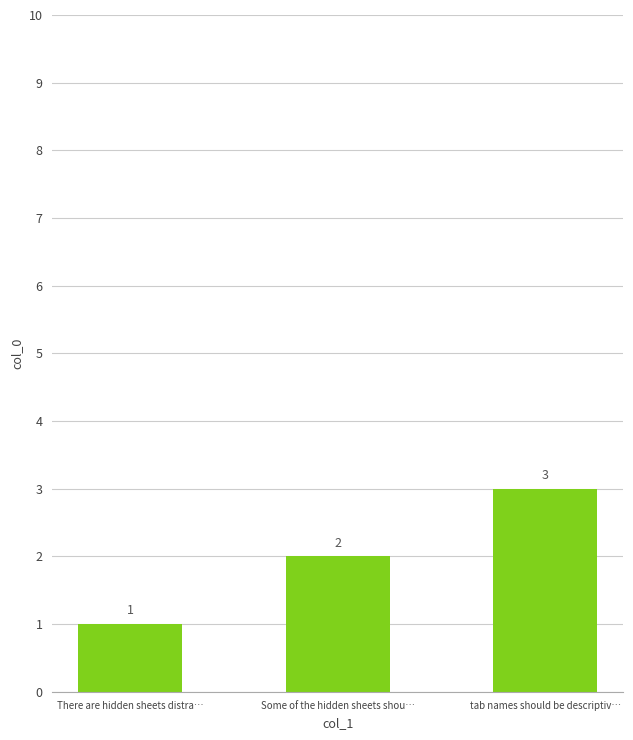

Are the bars horizontal?

No